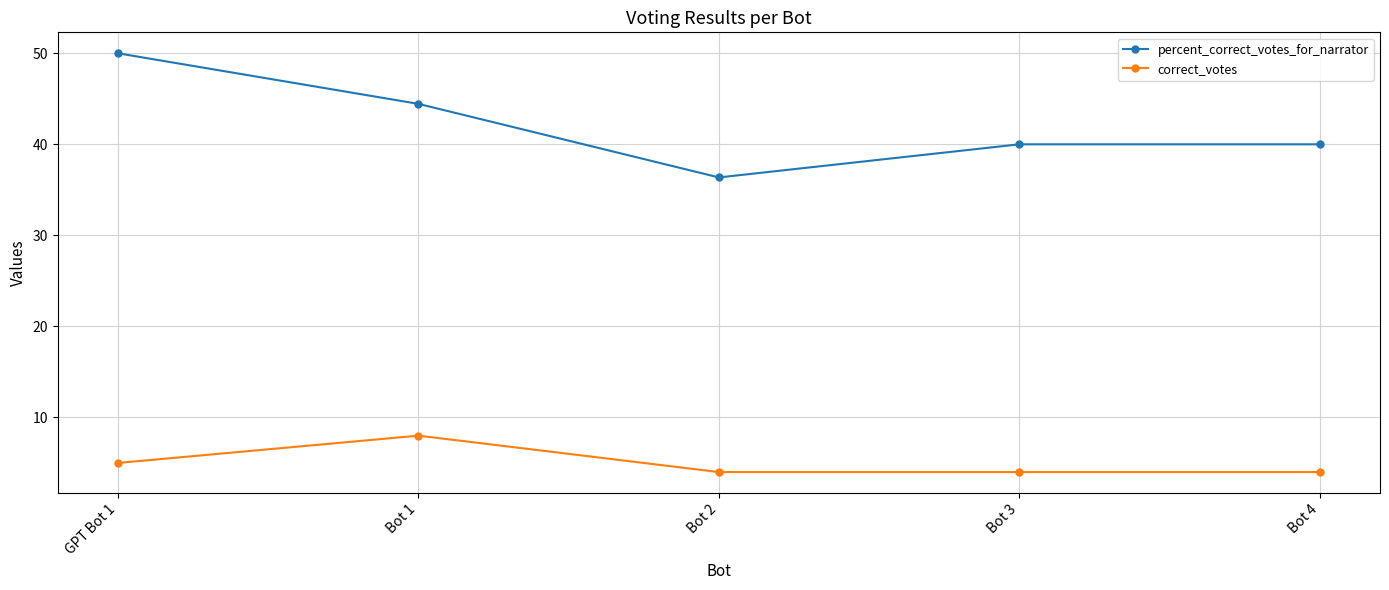

Where is percent_correct_votes_for_narrator nearest to the value 43?

Bot 1